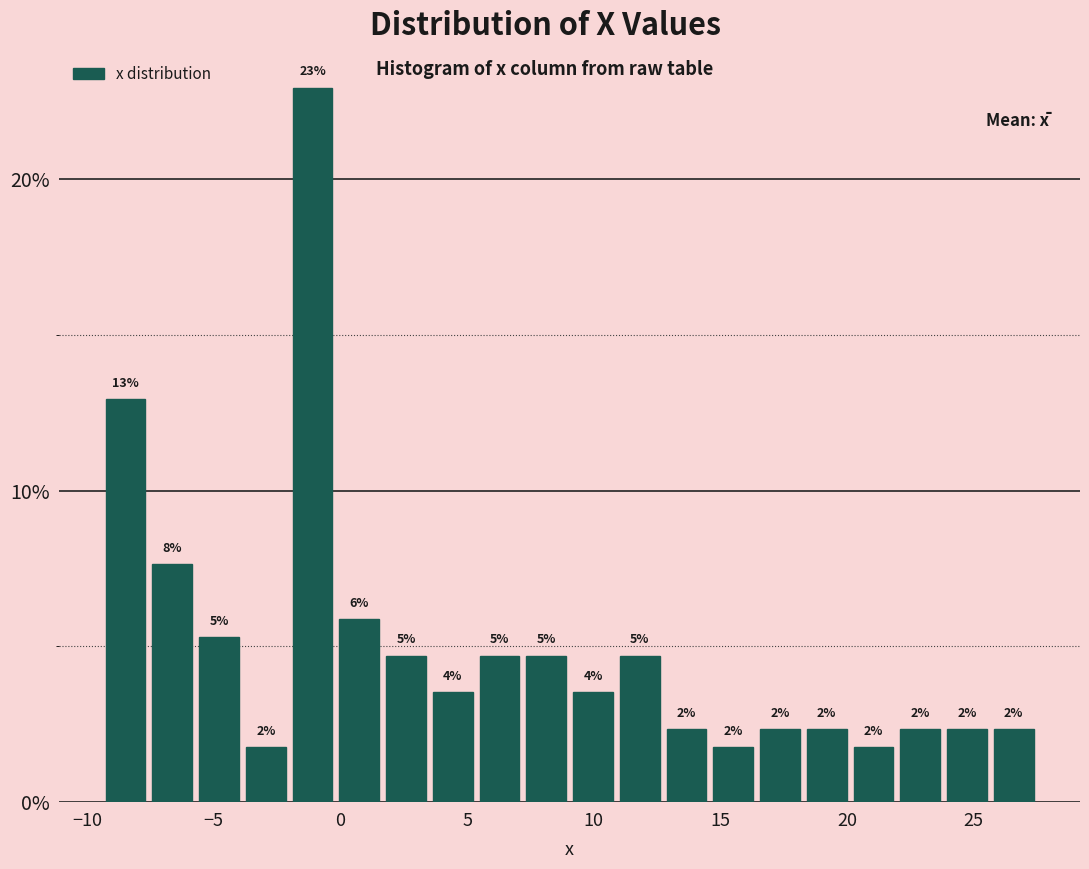

Around what value on the x-axis is the tallest bar? Give the approximate position of its centre, as read against the axis.

-1.0